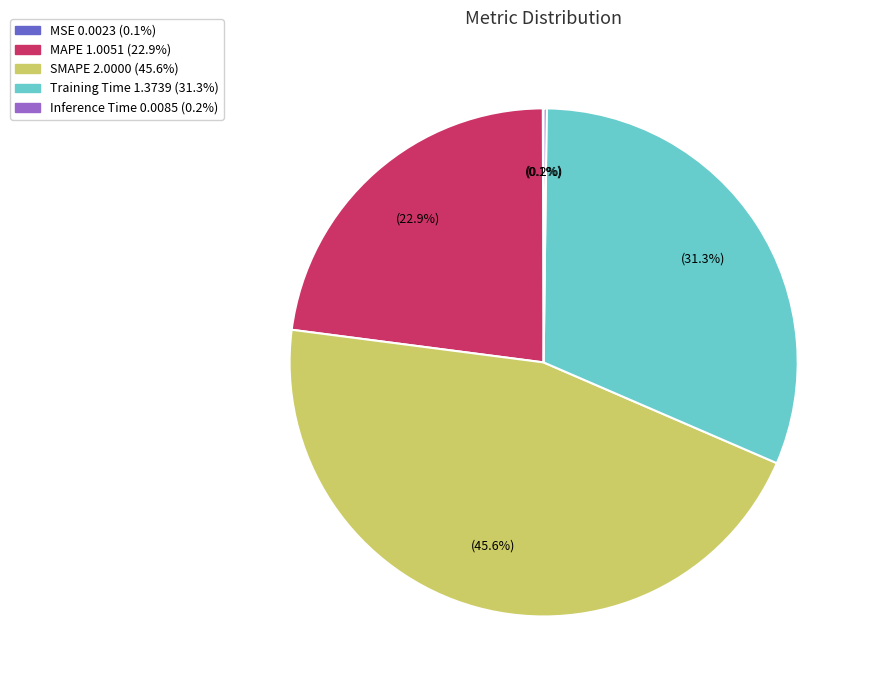

To the nearest percent, what portion does SMAPE represent?

46%